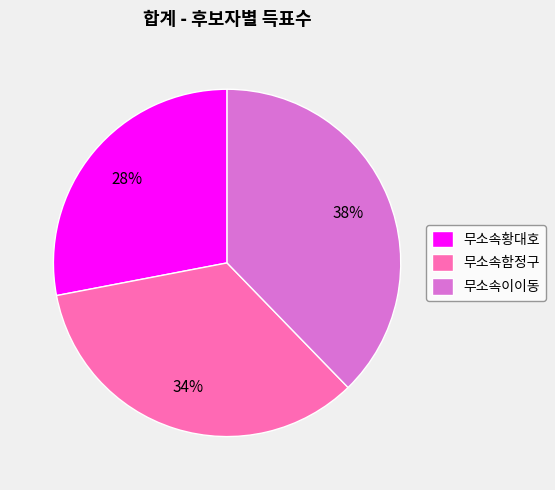

To the nearest percent, what is the difference between the largest and smallest slice percentages?

10%